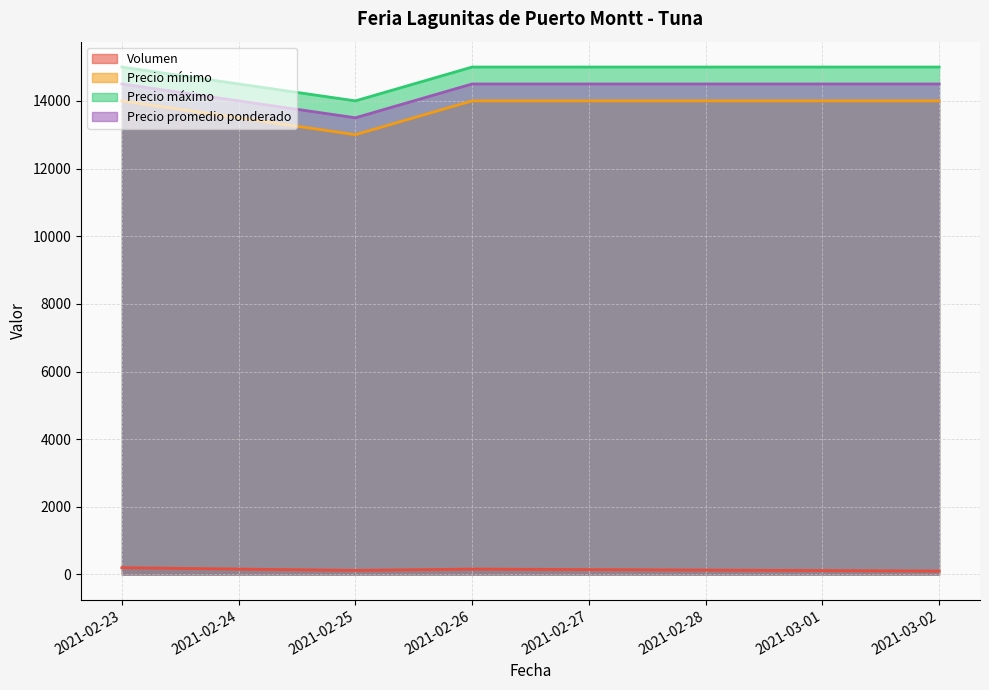

Is the value of Precio promedio ponderado at 2021-03-02 greater than the value of Volumen at 2021-02-25?

Yes